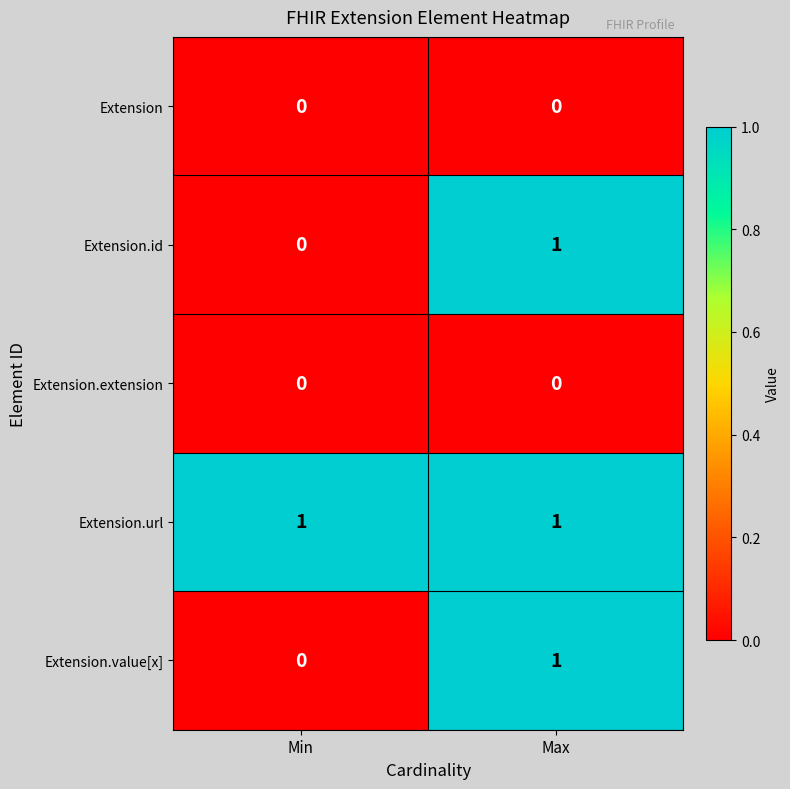

Rank the categories by Extension.value[x] value from highest to lowest.

Max, Min